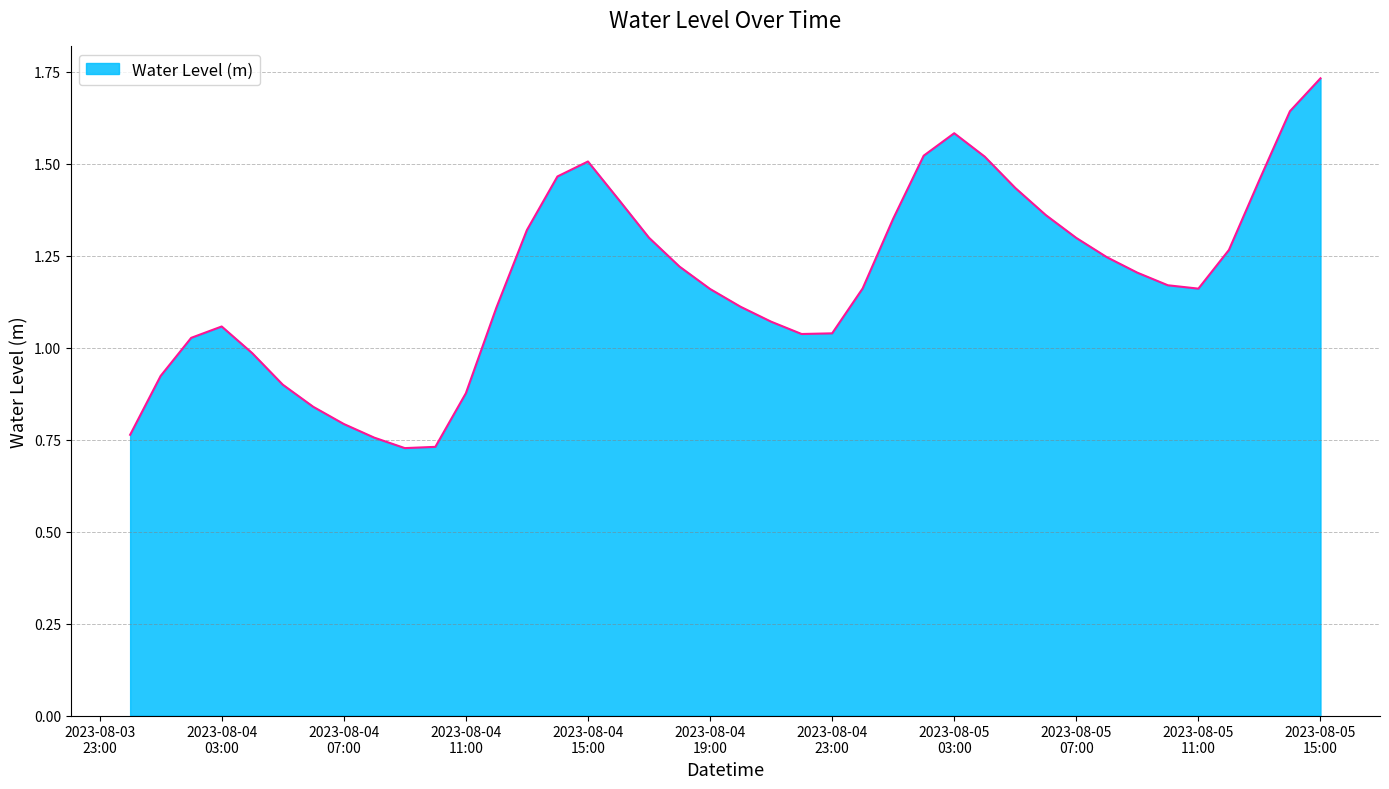

Reading left to right, what are all the values shown in this chart?

0.8	0.9	1.0	1.1	1.0	0.9	0.8	0.8	0.8	0.7	0.7	0.9	1.1	1.3	1.5	1.5	1.4	1.3	1.2	1.2	1.1	1.1	1.0	1.0	1.2	1.4	1.5	1.6	1.5	1.4	1.4	1.3	1.2	1.2	1.2	1.2	1.3	1.5	1.6	1.7